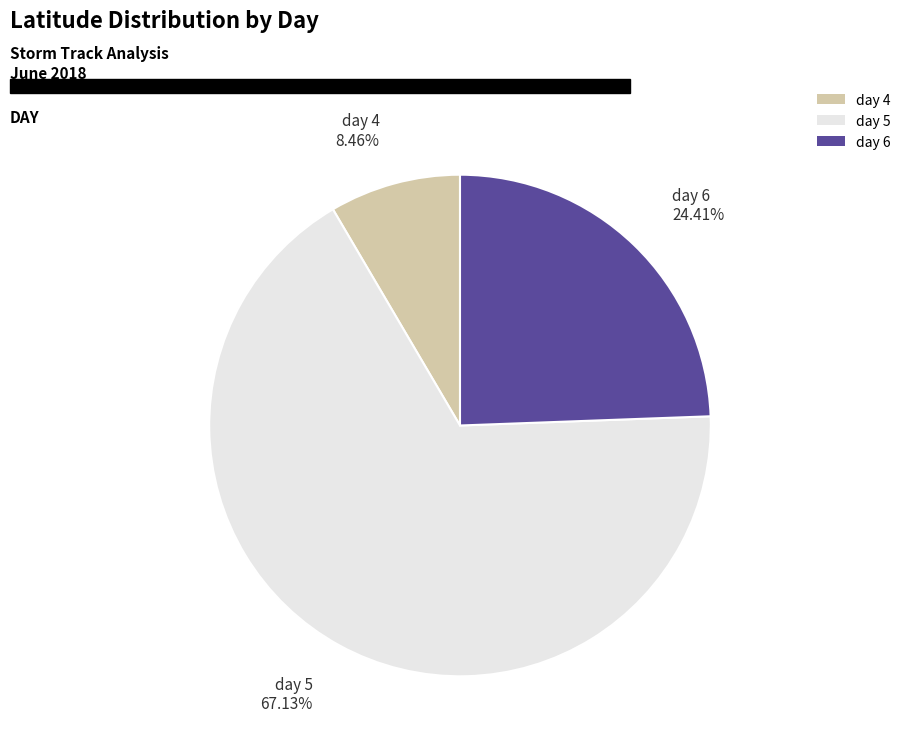

How many segments does this pie chart have?

3